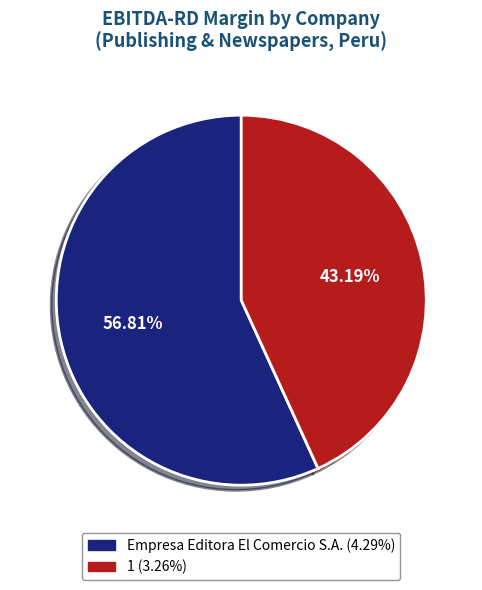

Count the number of slices in the pie.

2